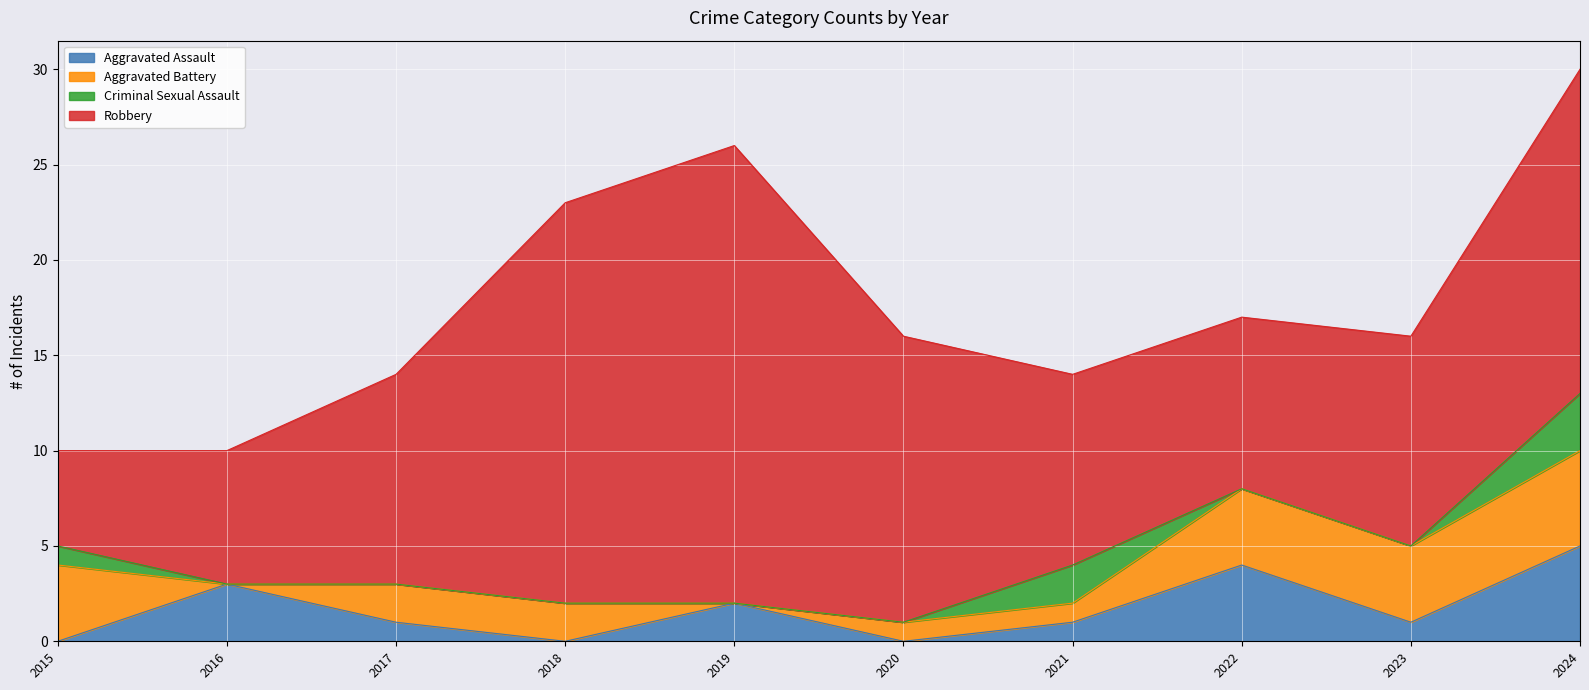

How many distinct data groups are displayed?

4